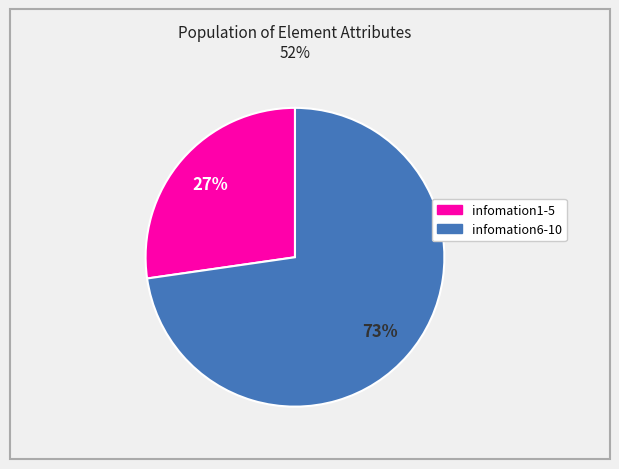

Is there a majority slice in this chart?

Yes